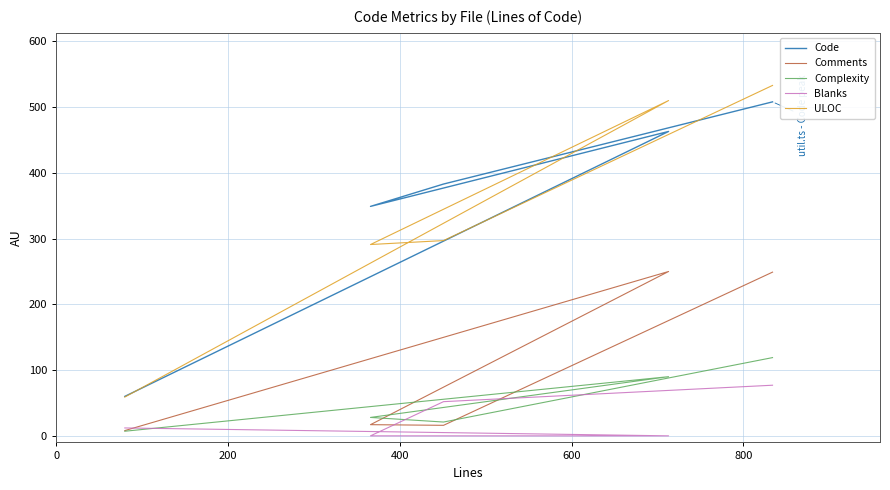

True or false: Blanks and Code cross at least once.

False